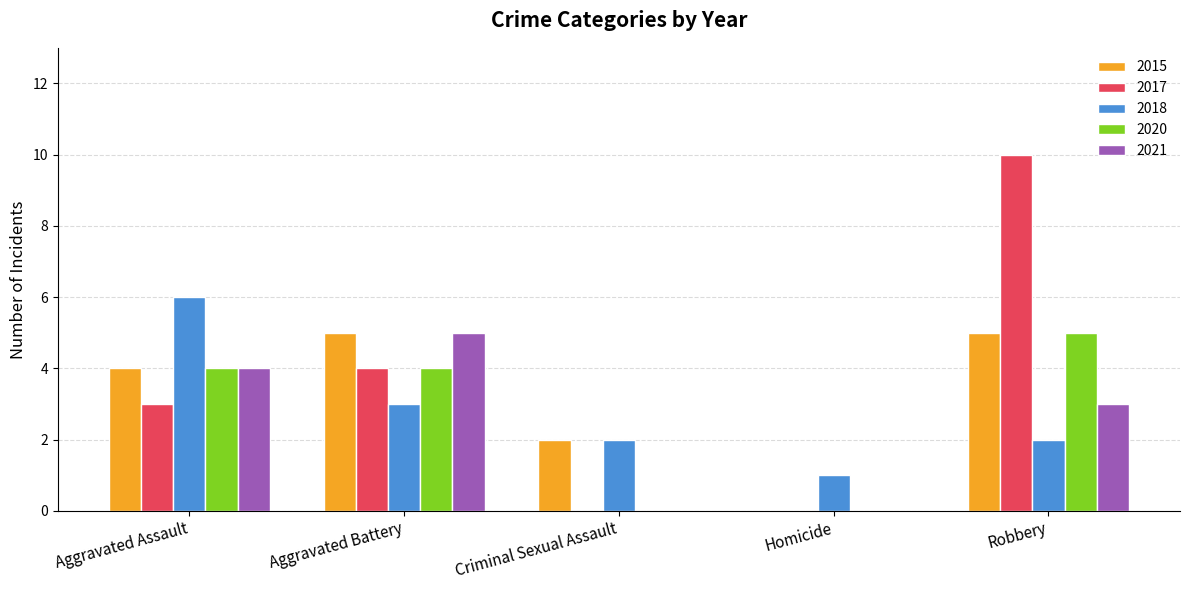

Reading left to right, extract all data points from this chart.

2015: Aggravated Assault=4	Aggravated Battery=5	Criminal Sexual Assault=2	Homicide=0	Robbery=5
2017: Aggravated Assault=3	Aggravated Battery=4	Criminal Sexual Assault=0	Homicide=0	Robbery=10
2018: Aggravated Assault=6	Aggravated Battery=3	Criminal Sexual Assault=2	Homicide=1	Robbery=2
2020: Aggravated Assault=4	Aggravated Battery=4	Criminal Sexual Assault=0	Homicide=0	Robbery=5
2021: Aggravated Assault=4	Aggravated Battery=5	Criminal Sexual Assault=0	Homicide=0	Robbery=3